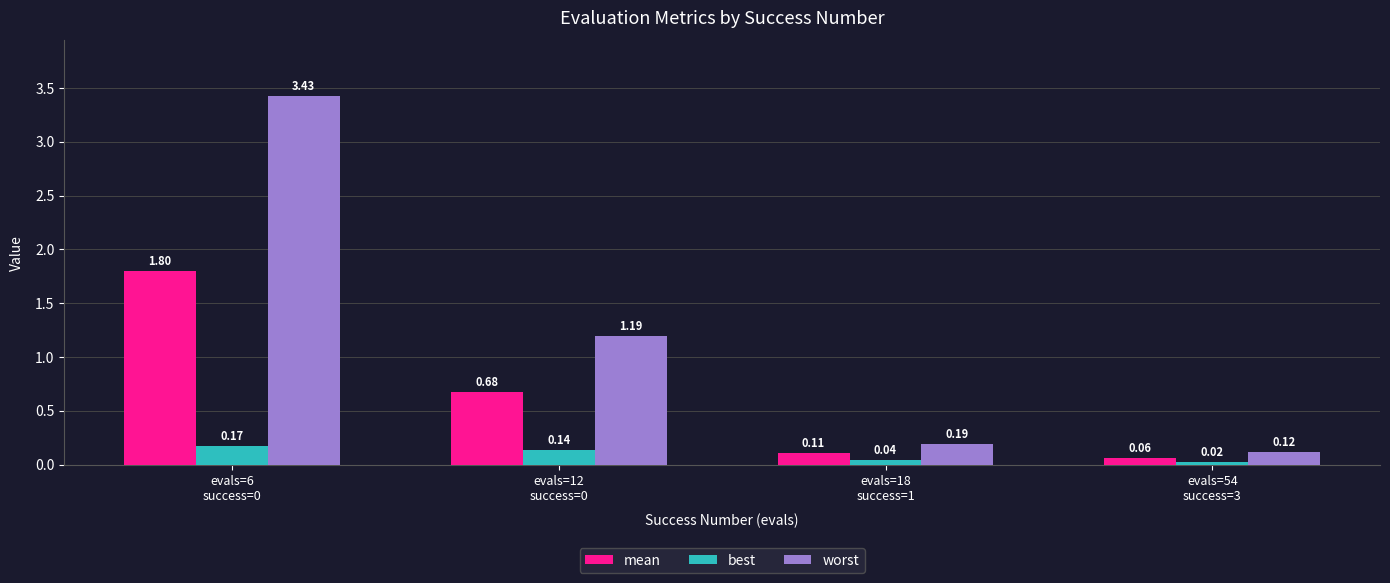

Which series changed the most between evals=18
success=1 and evals=54
success=3?

worst